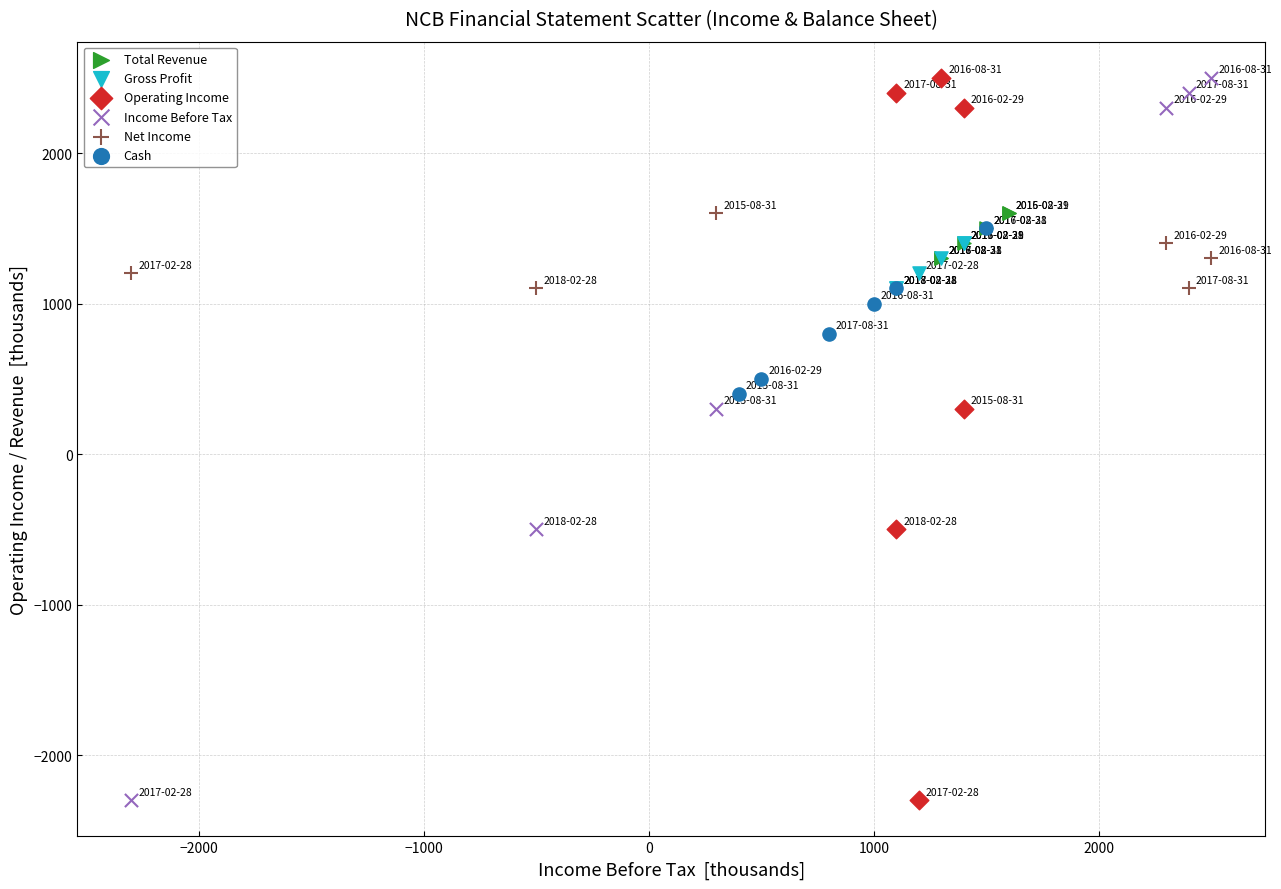

What are all the series names shown in the legend?

Total Revenue, Gross Profit, Operating Income, Income Before Tax, Net Income, Cash